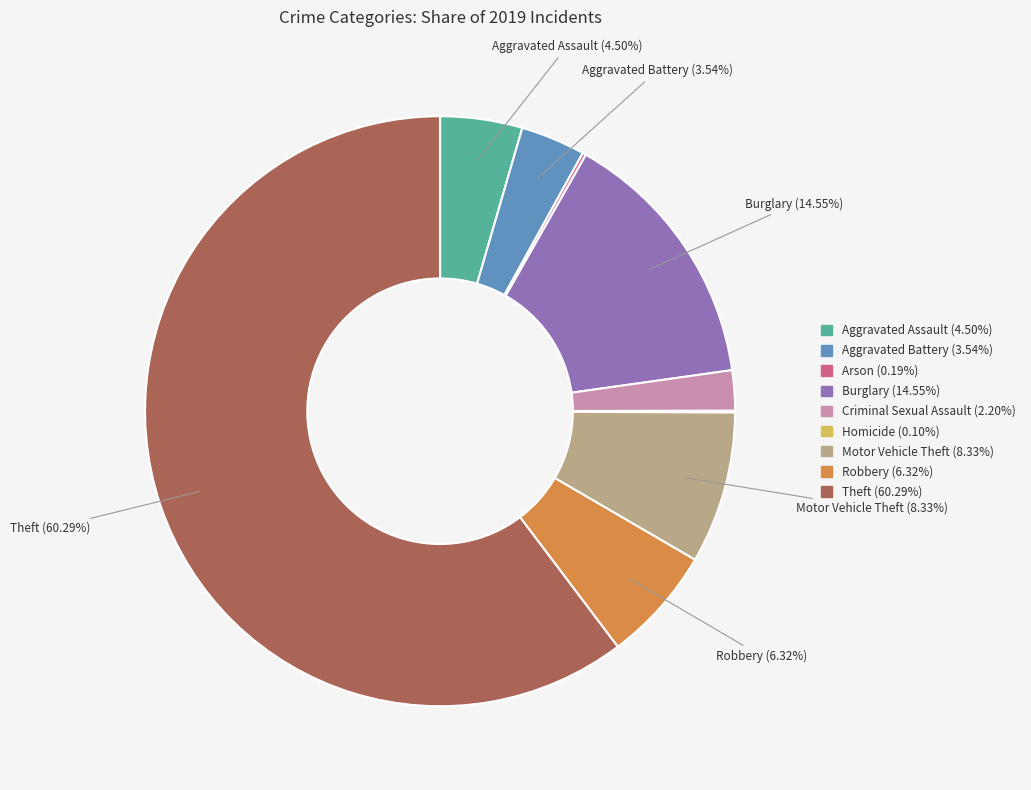

Is there any slice that represents more than half of the pie?

Yes